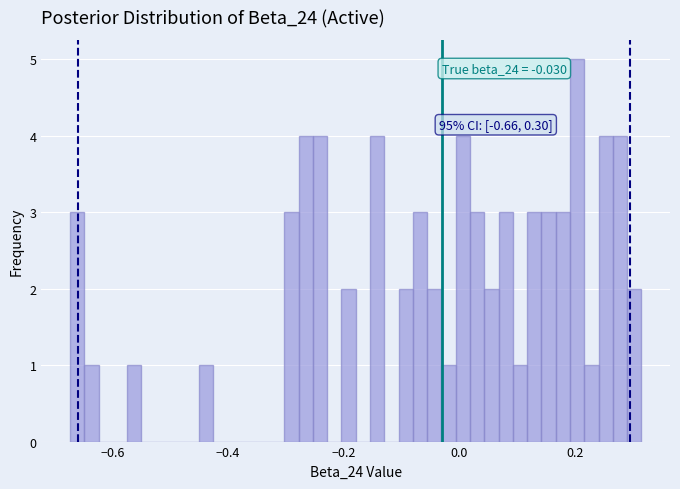

Read against the x-axis, roughly where is the centre of the tallest bar?

0.20